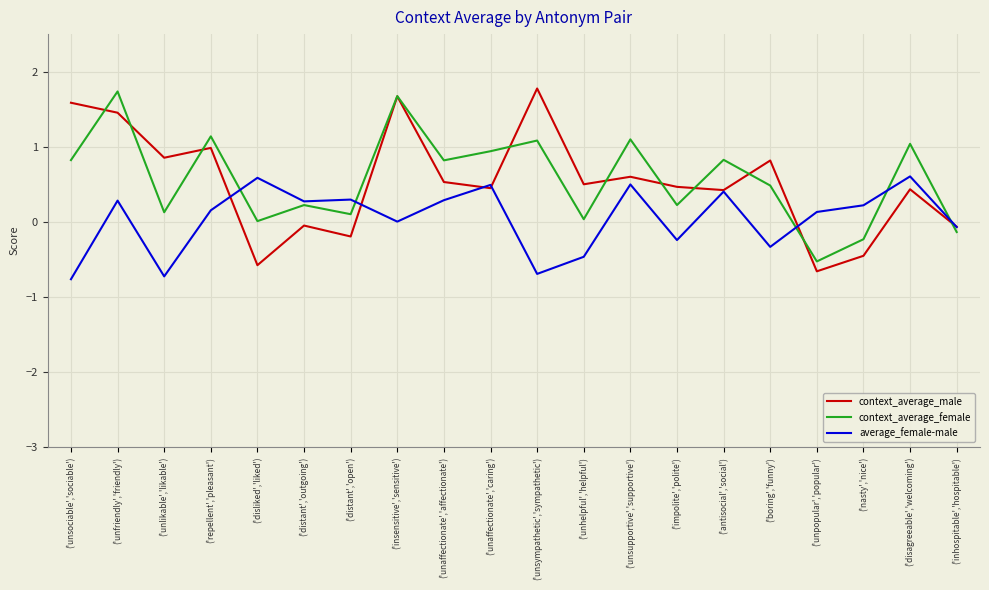

Where does the context_average_female series first go above 0?

('unsociable','sociable')